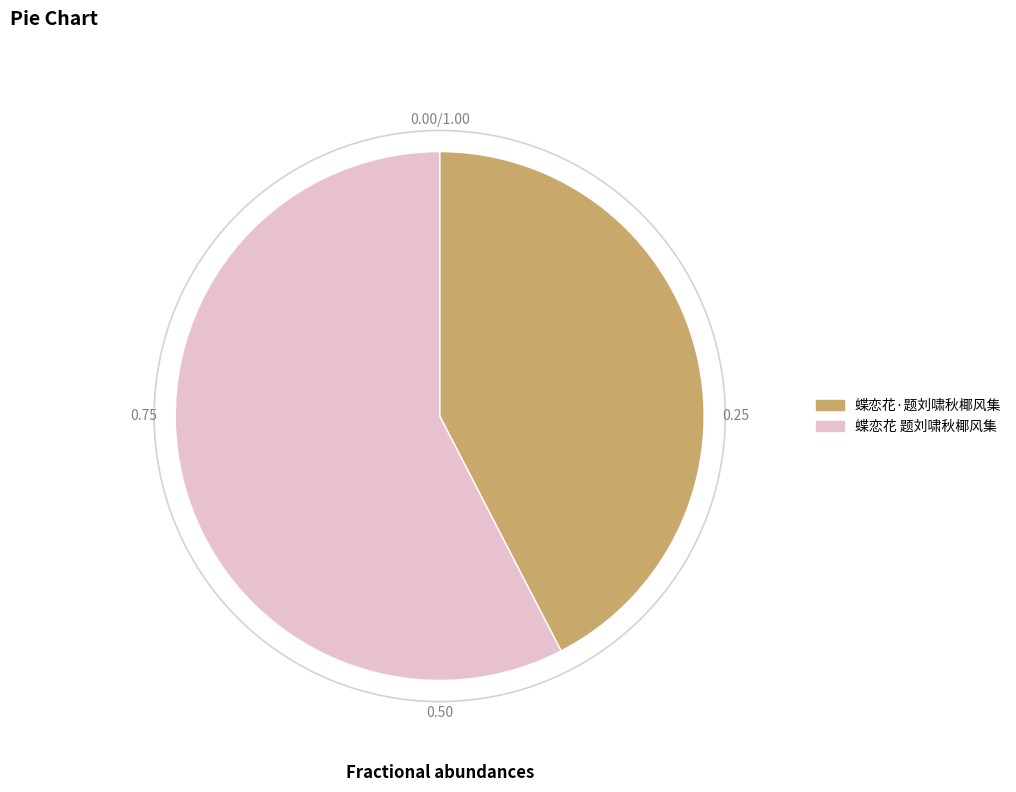

Does any single category account for the majority?

Yes